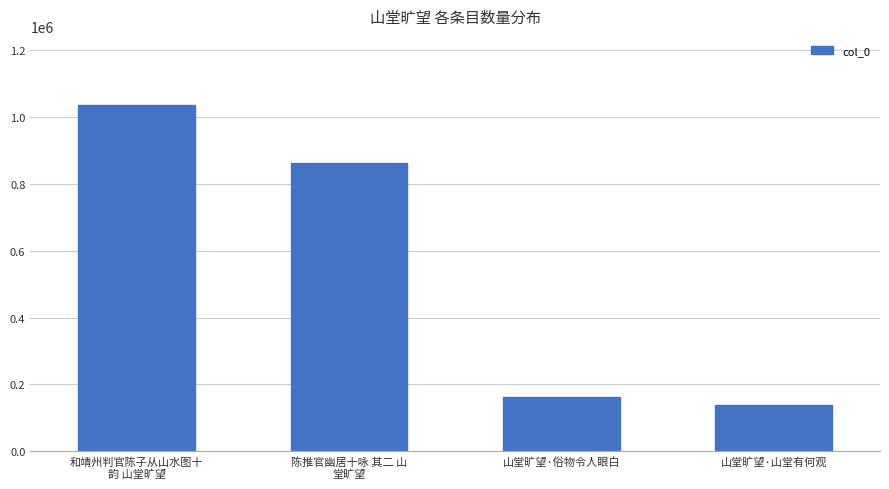

Reading left to right, what are all the values shown in this chart?

和靖州判官陈子从山水图十
韵 山堂旷望=1035030	陈推官幽居十咏 其二 山
堂旷望=861754	山堂旷望·俗物令人眼白=161508	山堂旷望·山堂有何观=139670